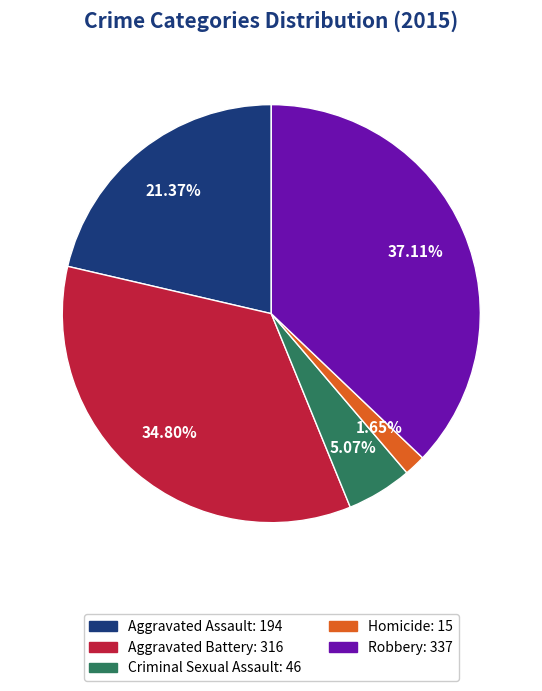

Rank the categories by value from lowest to highest.

Homicide, Criminal Sexual Assault, Aggravated Assault, Aggravated Battery, Robbery